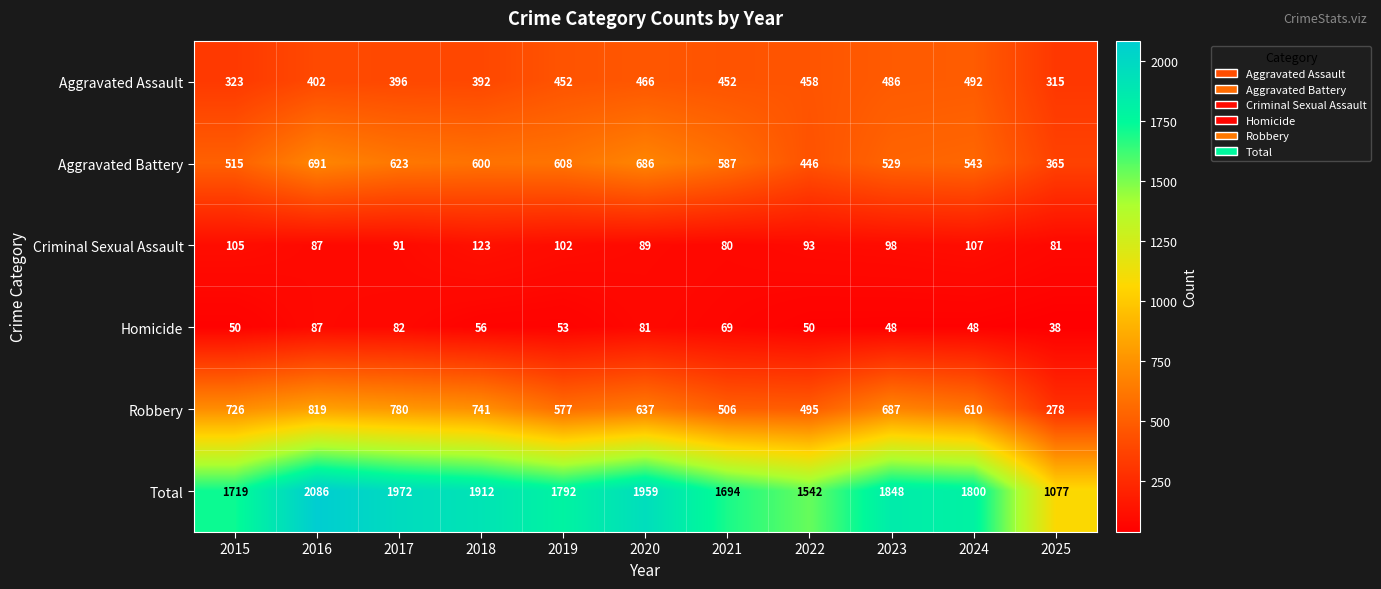

List the series in order of their peak value, lowest first.

Homicide, Criminal Sexual Assault, Aggravated Assault, Aggravated Battery, Robbery, Total